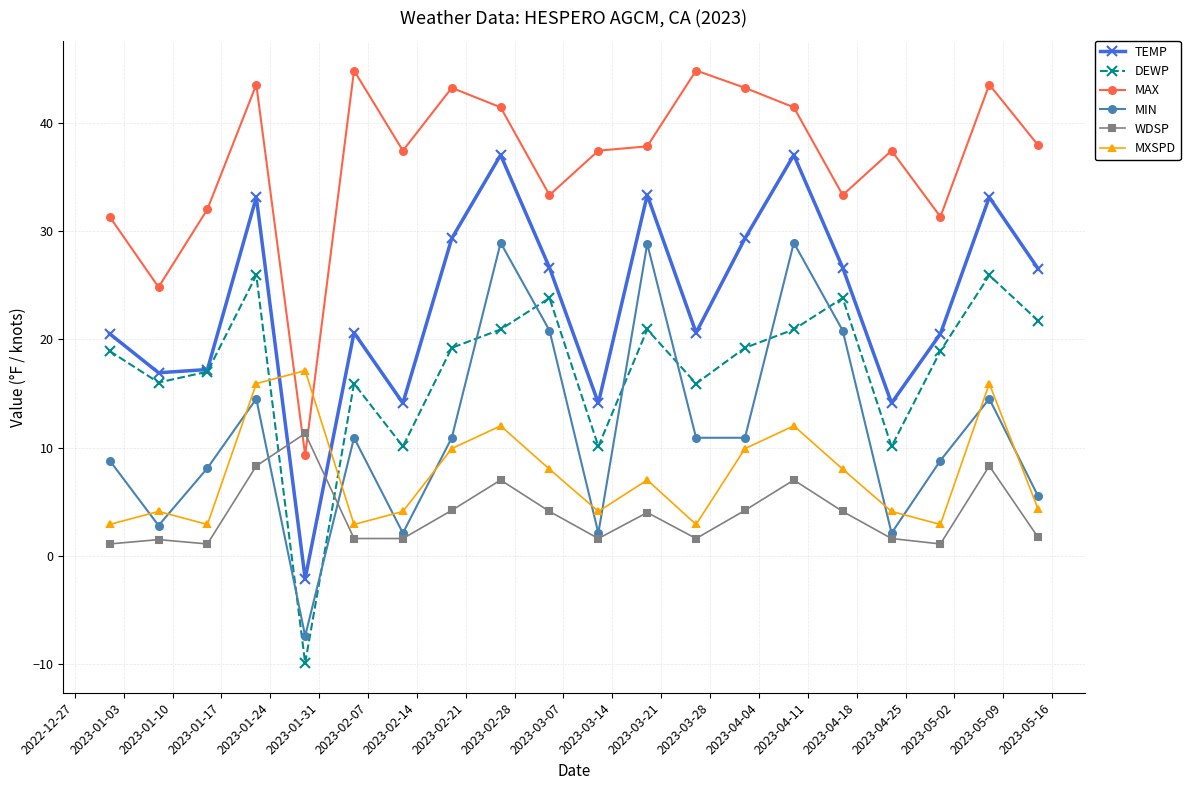

What is the minimum value shown in the chart?

-9.9